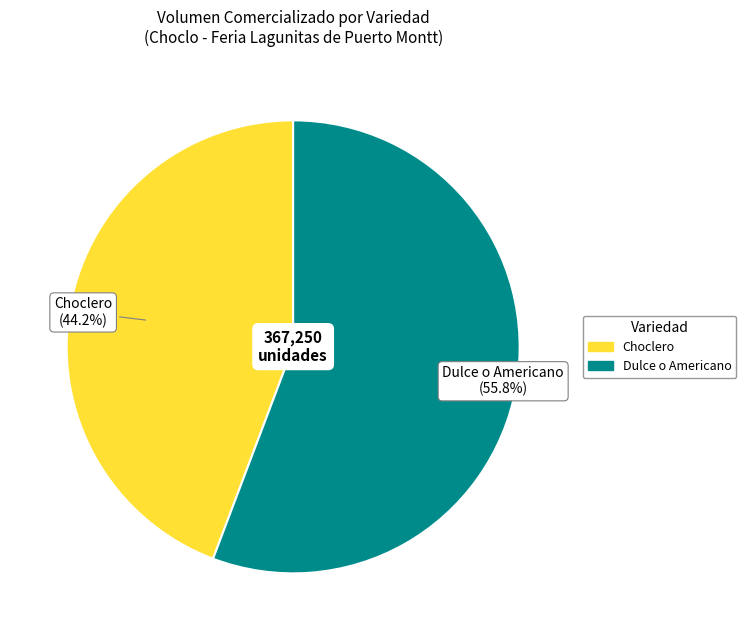

Rank the categories by value from highest to lowest.

Dulce o Americano, Choclero